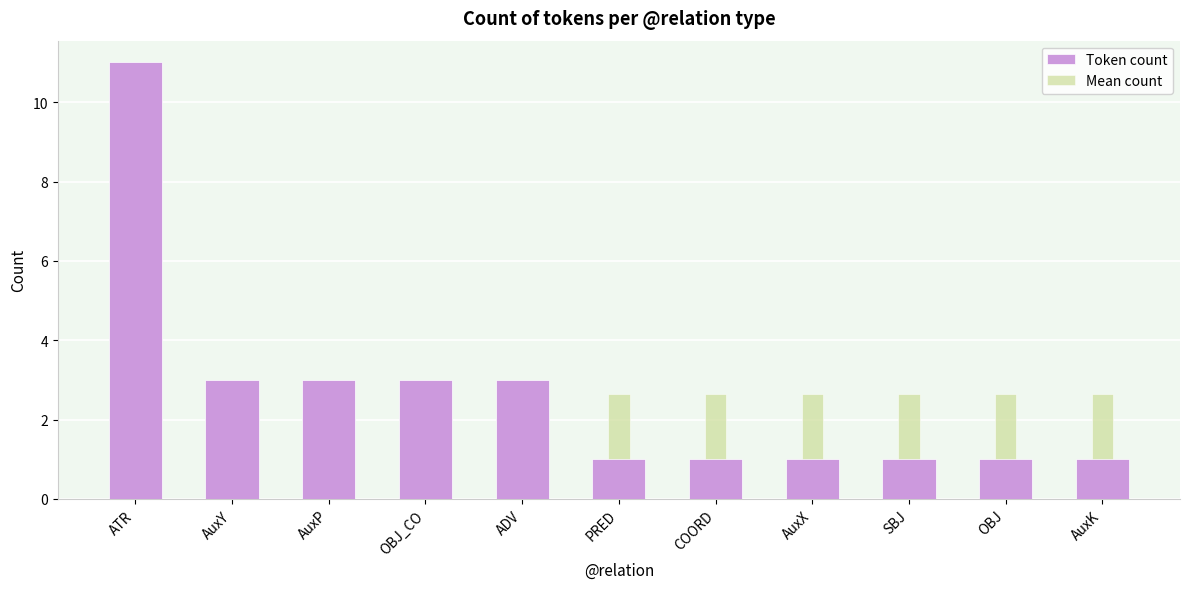

List the series in order of their peak value, highest first.

Token count, Mean count